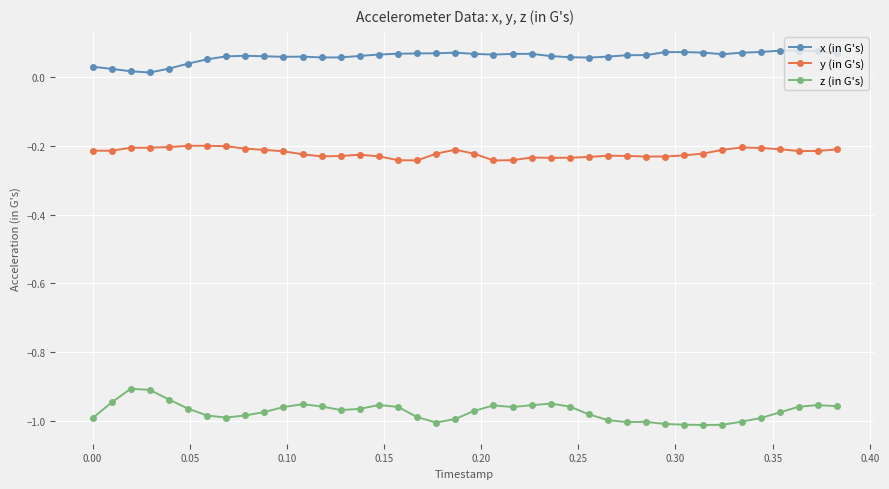

Rank the series by their average value, from highest to lowest.

x (in G's), y (in G's), z (in G's)